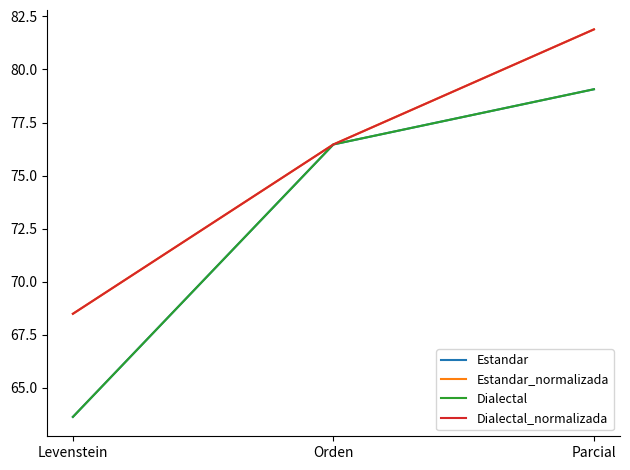

Which category has the highest value in the Estandar_normalizada series?

Parcial